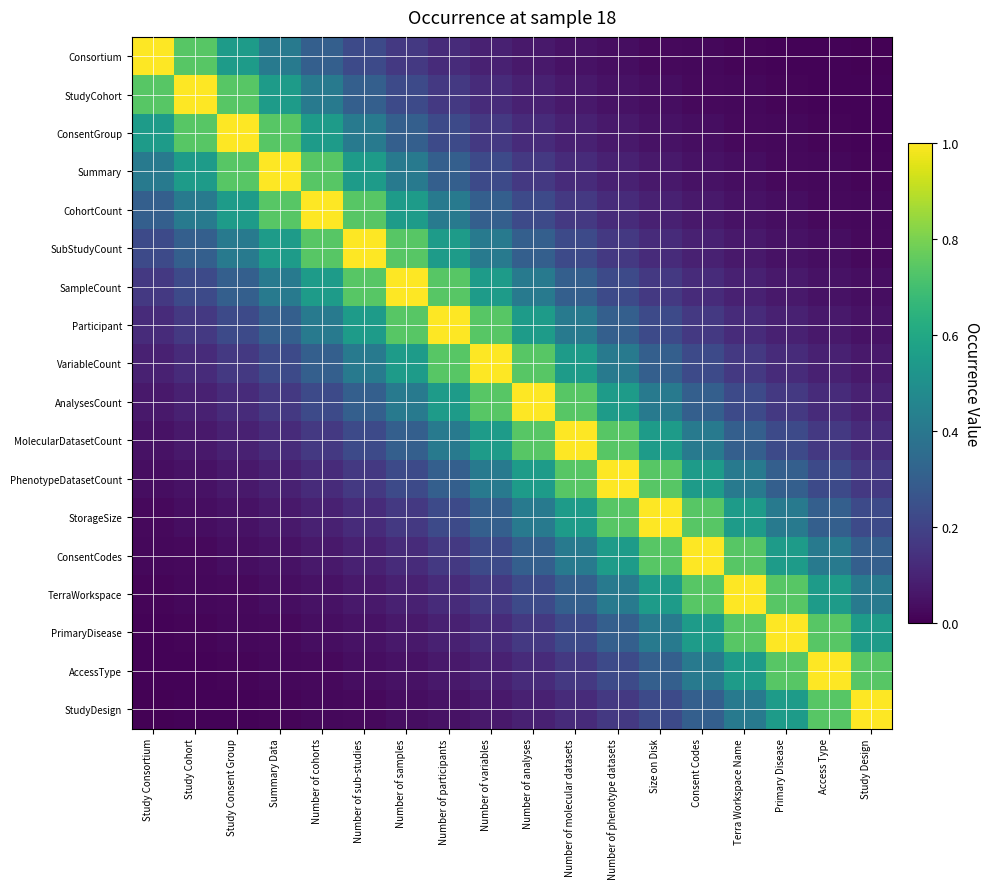

Rank the series at Study Cohort from highest to lowest value.

StudyCohort, Consortium, ConsentGroup, Summary, CohortCount, SubStudyCount, SampleCount, Participant, VariableCount, AnalysesCount, MolecularDatasetCount, PhenotypeDatasetCount, StorageSize, ConsentCodes, TerraWorkspace, PrimaryDisease, AccessType, StudyDesign